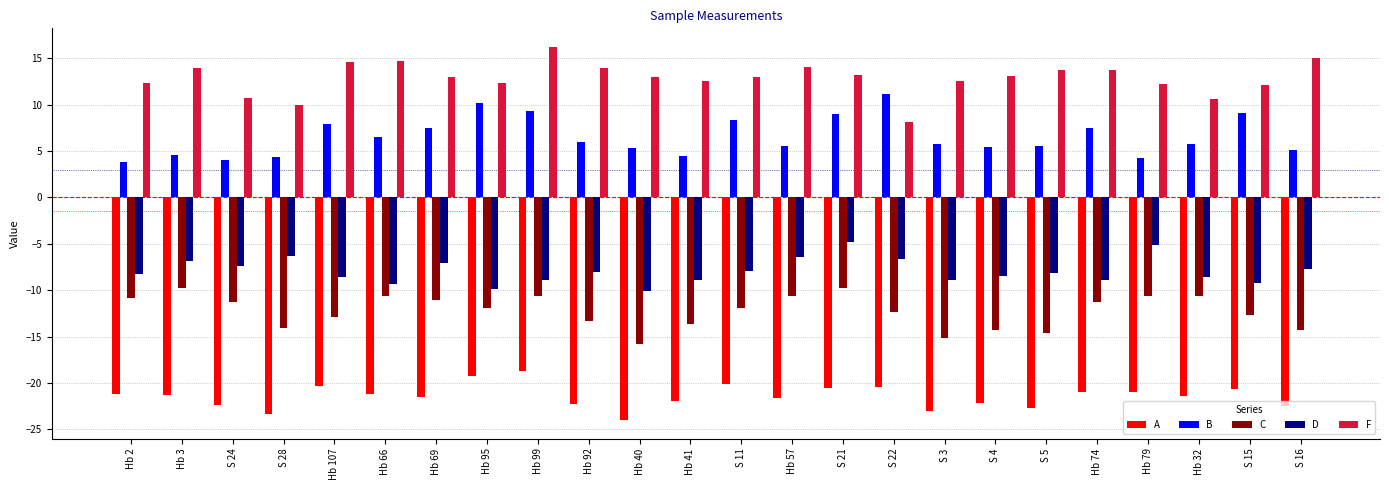

Count the number of data series in this chart.

5